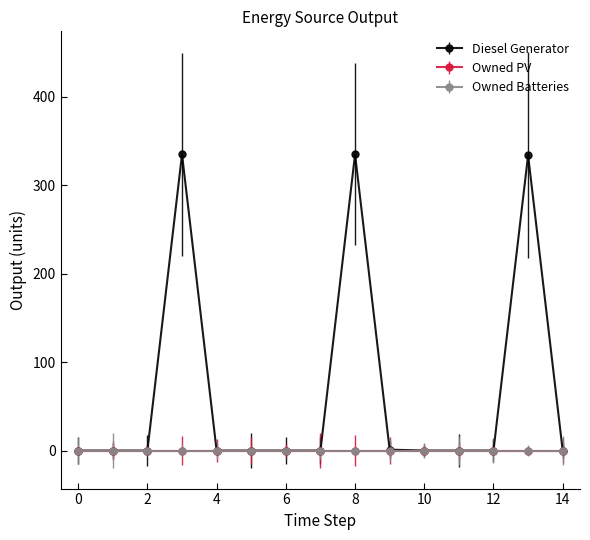

Reading left to right, transcribe all the data shown in this chart.

Diesel Generator: 0=0	1=0	2=0	3=335	4=0	5=0	6=0	7=0	8=335	9=1	10=0	11=0	12=0	13=334	14=0
Owned PV: 0=0	1=0	2=0	3=0	4=0	5=0	6=0	7=0	8=0	9=0	10=0	11=0	12=0	13=0	14=0
Owned Batteries: 0=0	1=0	2=0	3=0	4=0	5=0	6=0	7=0	8=0	9=0	10=0	11=0	12=0	13=0	14=0